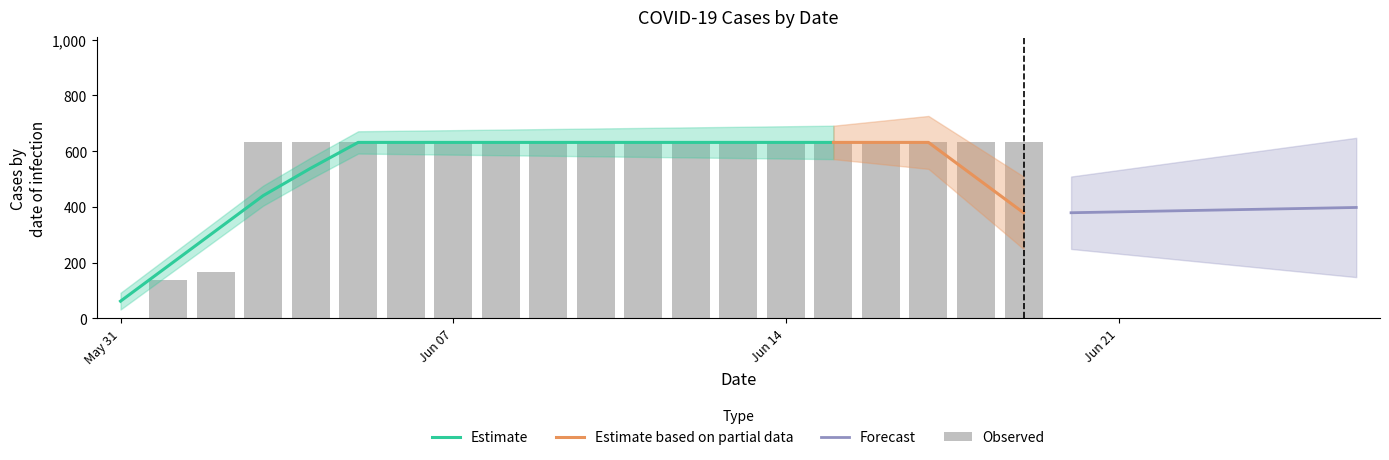

Are the bars grouped side by side (vs. stacked)?

No